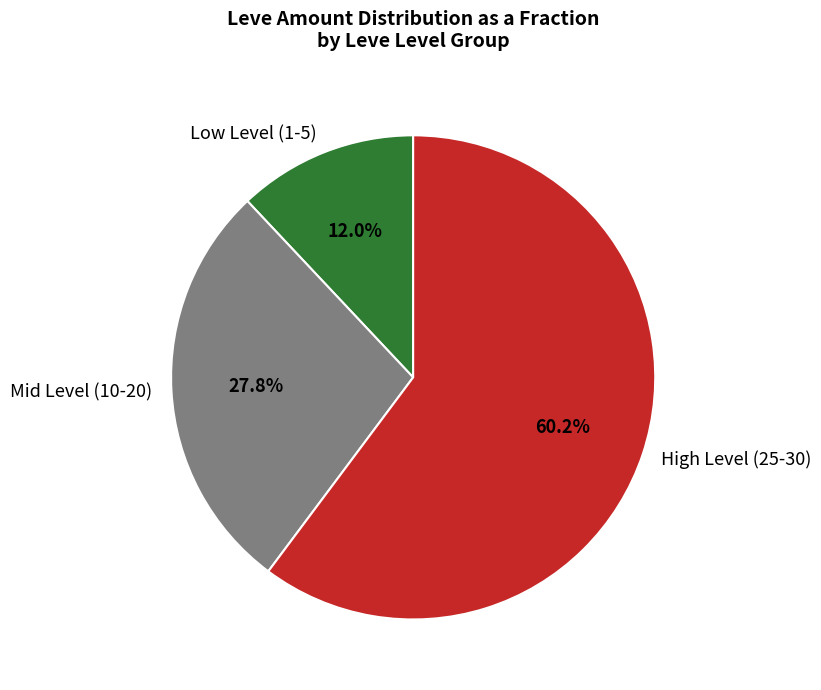

Count the number of slices in the pie.

3